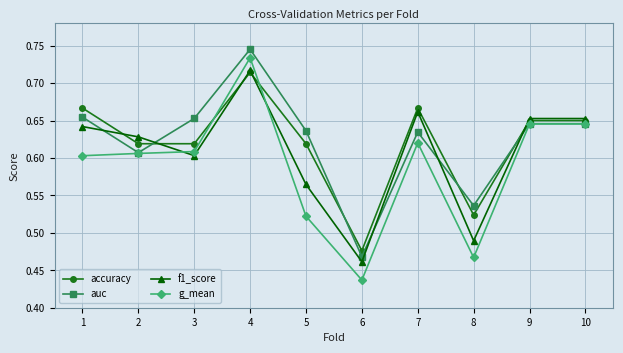

Count the f1_score values in the range 0 to 1.

10